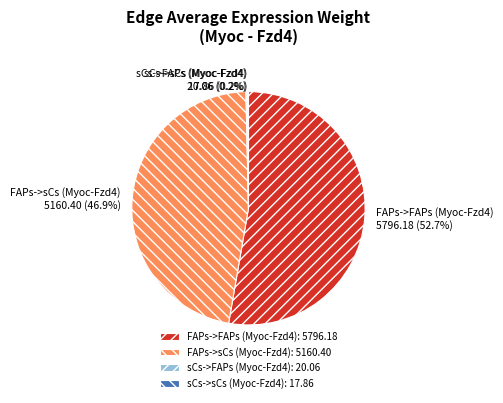

What percentage is NOT represented by FAPs->FAPs (Myoc-Fzd4)?

47.3%